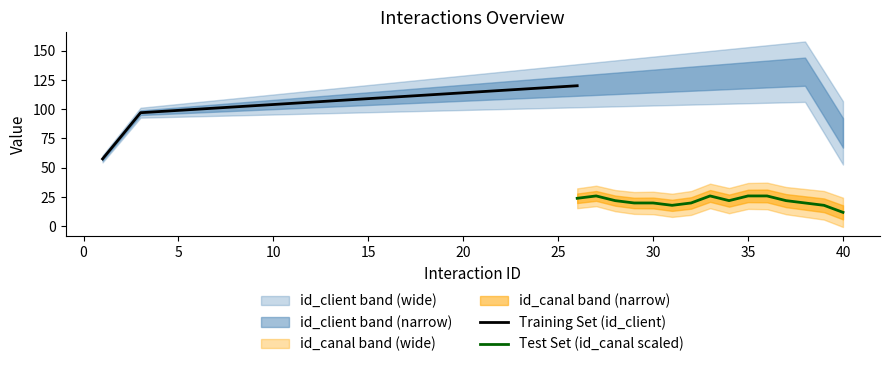

At how many categories does at least one series exceed 114?

20